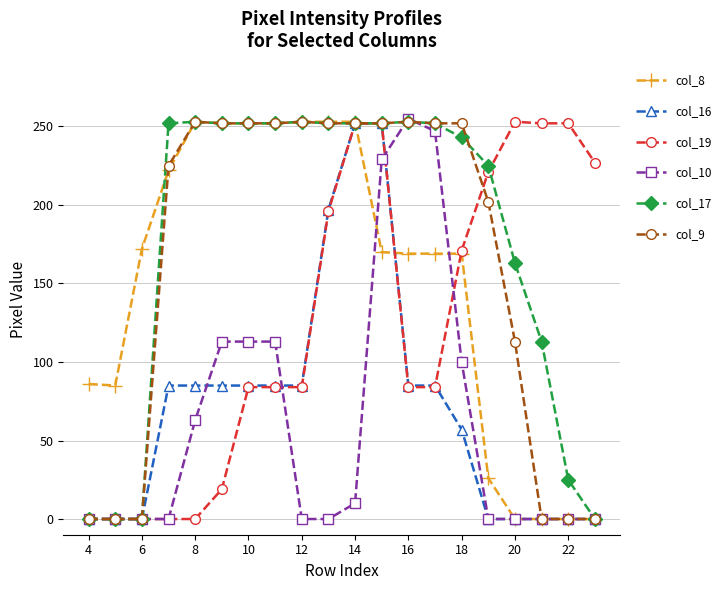

True or false: col_17 has more than 0 points higher than both neighbors.

True